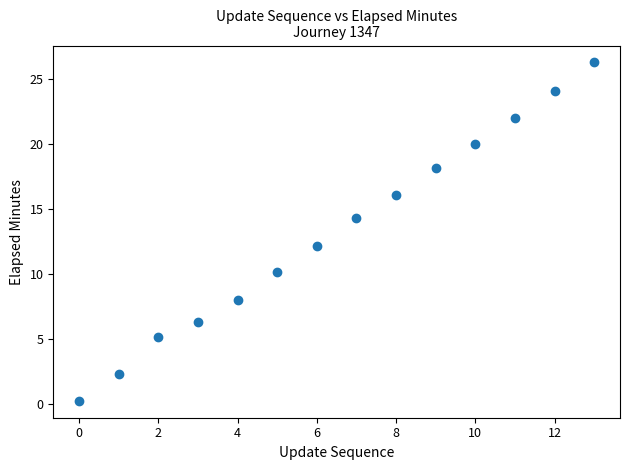

What Y value in the scatter plot is closest to 13?

12.2